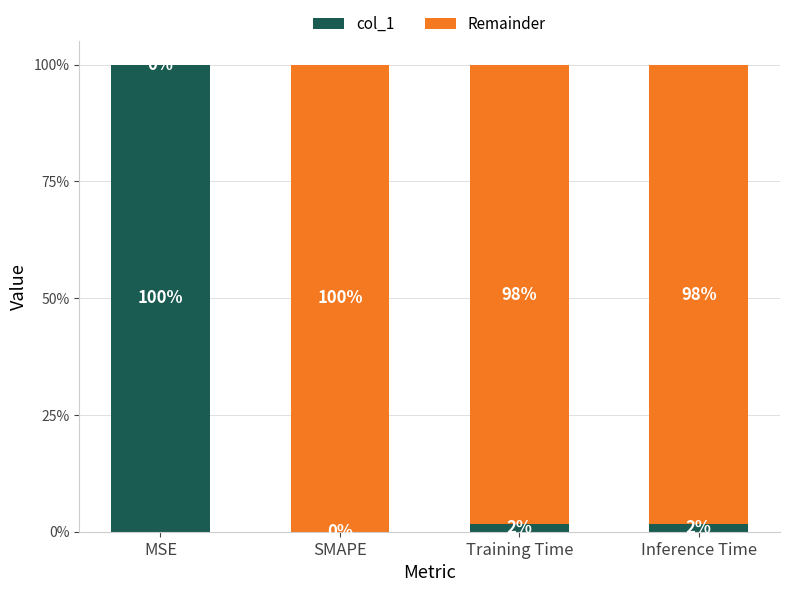

At how many categories does at least one series exceed 0?

4